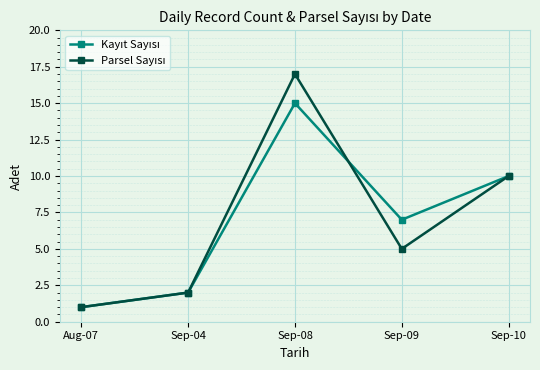

What is the total value across all series at Sep-09?

12